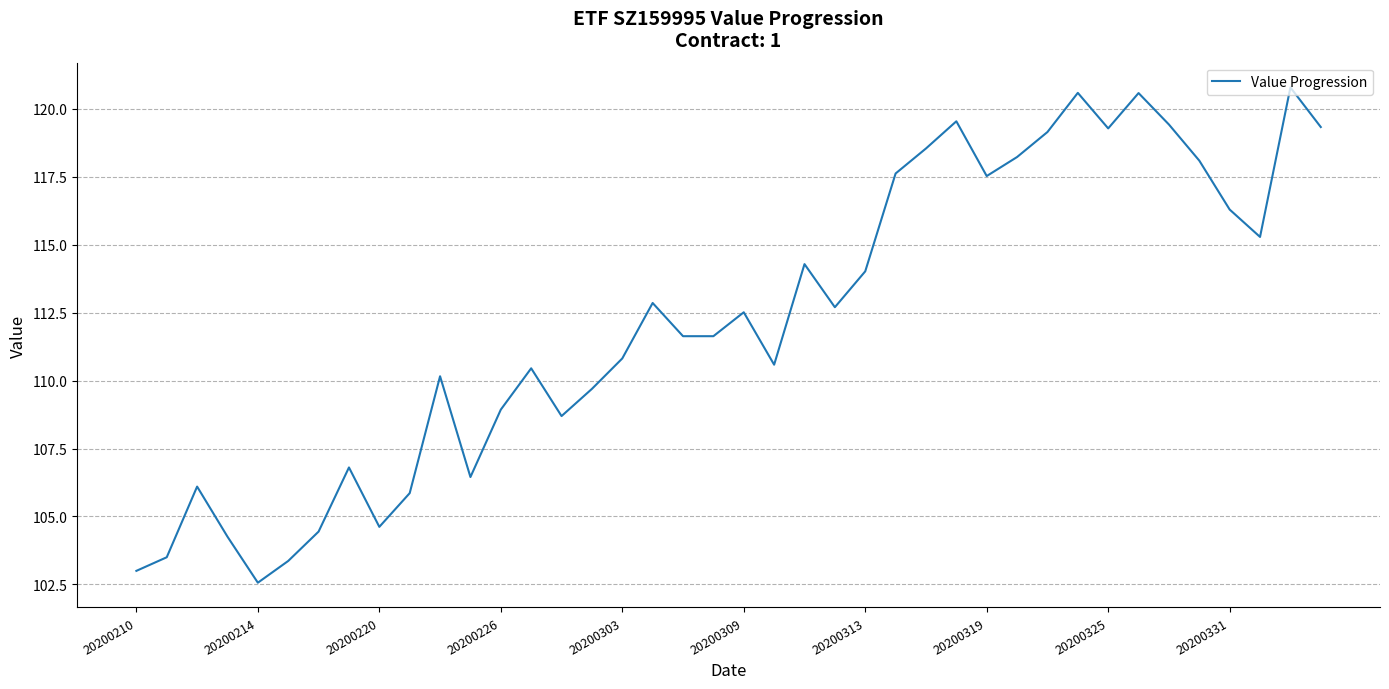

What is the difference between the maximum and minimum values?

18.2